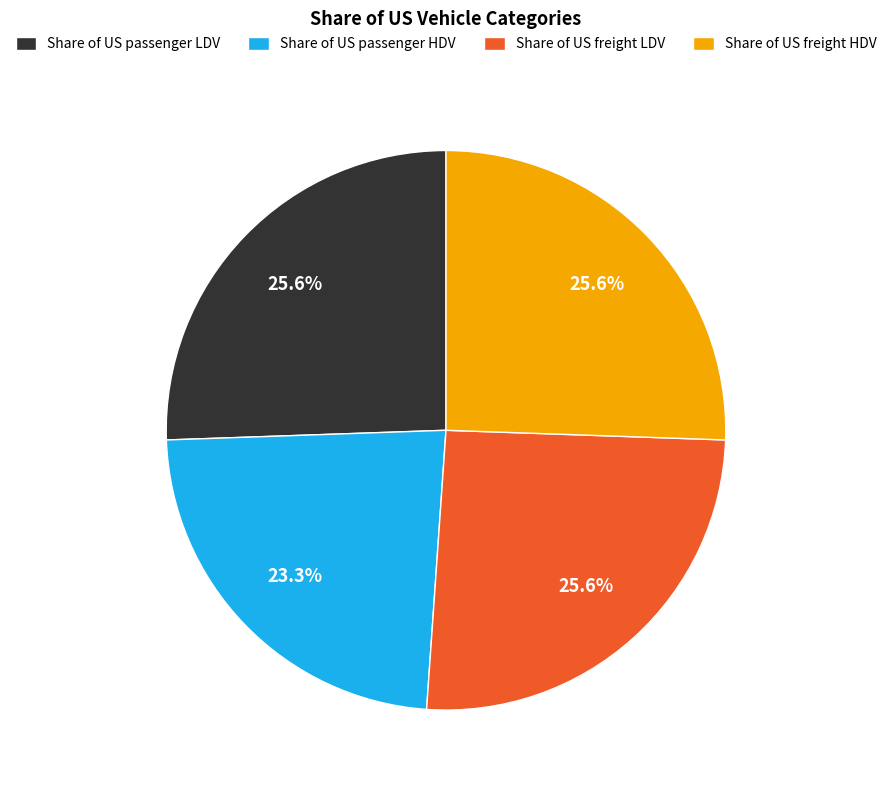

Does any single category account for the majority?

No